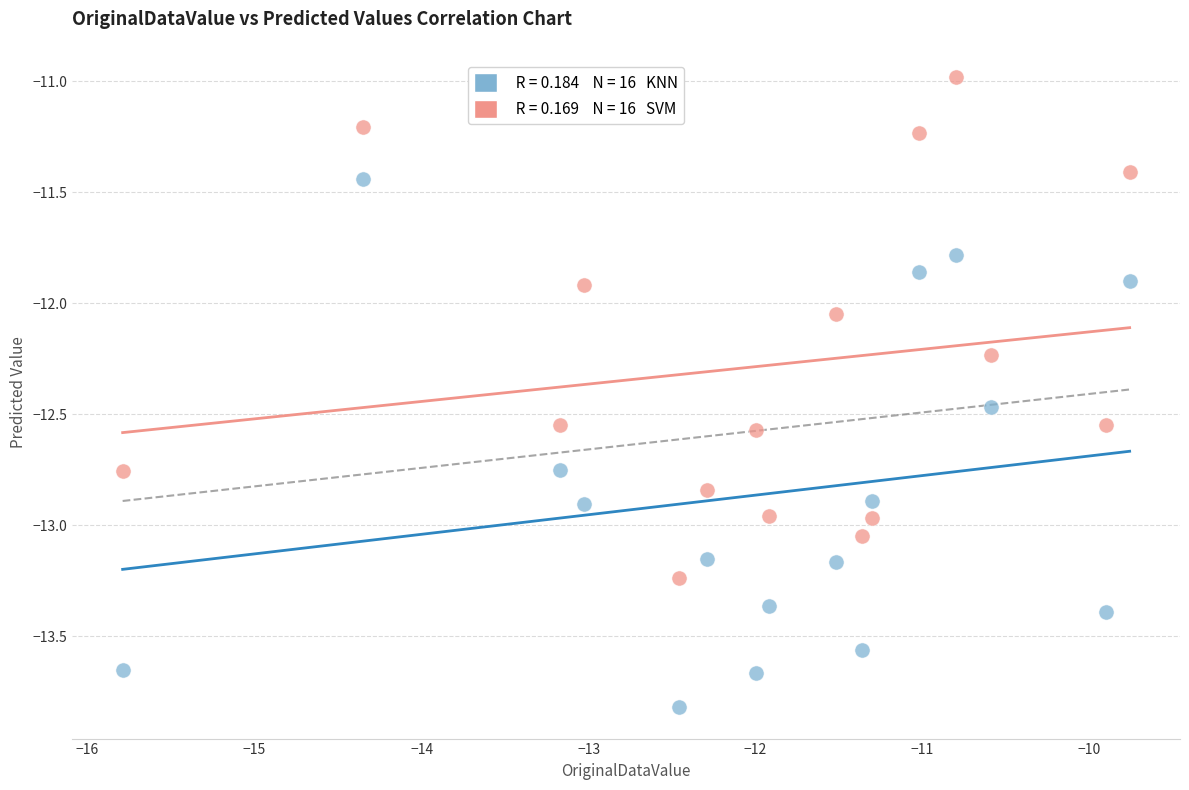

Across all data points, what is the range of X values (max minus min)?

6.0